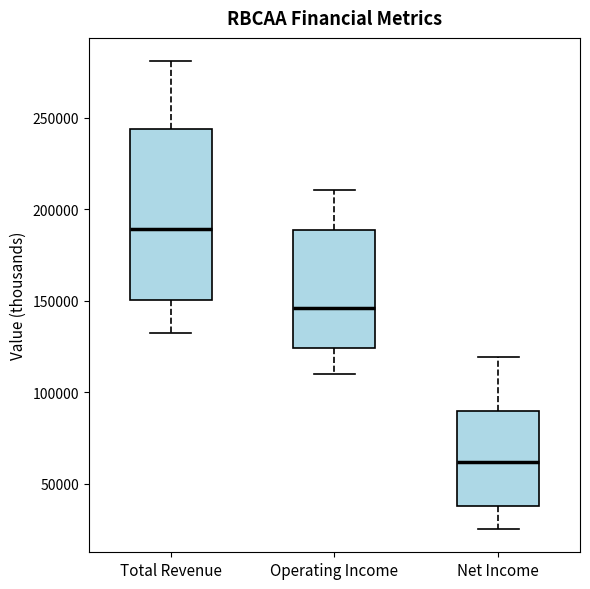

Which box has the highest median line?

Total Revenue